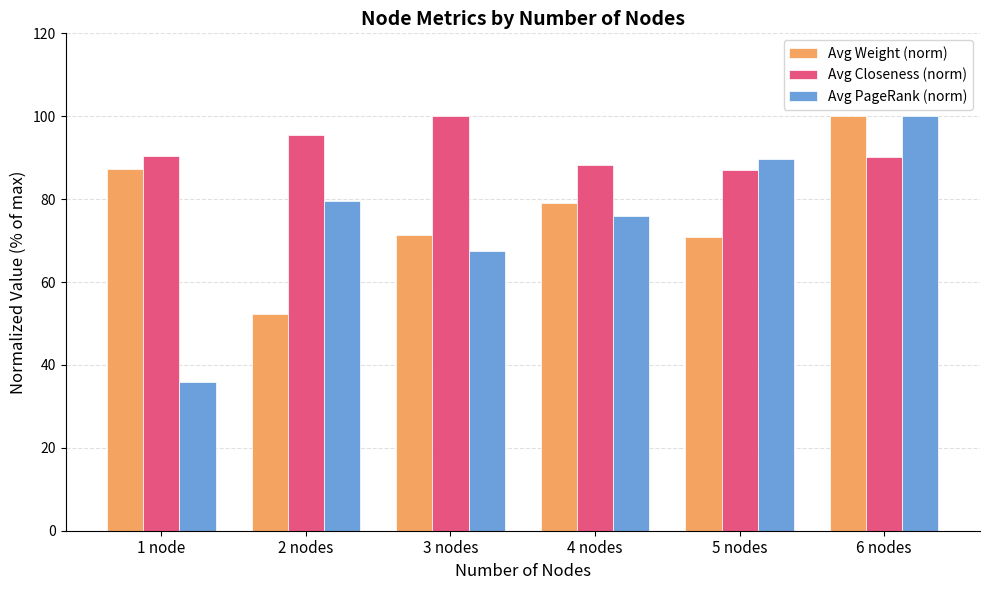

True or false: Avg Closeness (norm) has a value of 18.1 at 5 nodes.

False